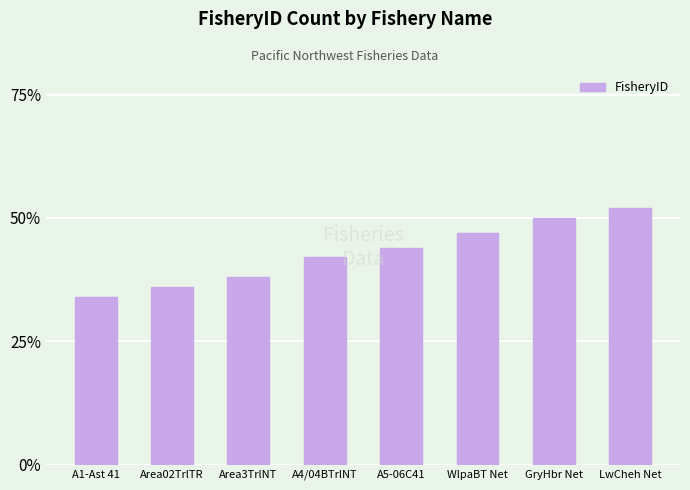

What is the approximate value at WlpaBT Net, to the nearest 5?

45